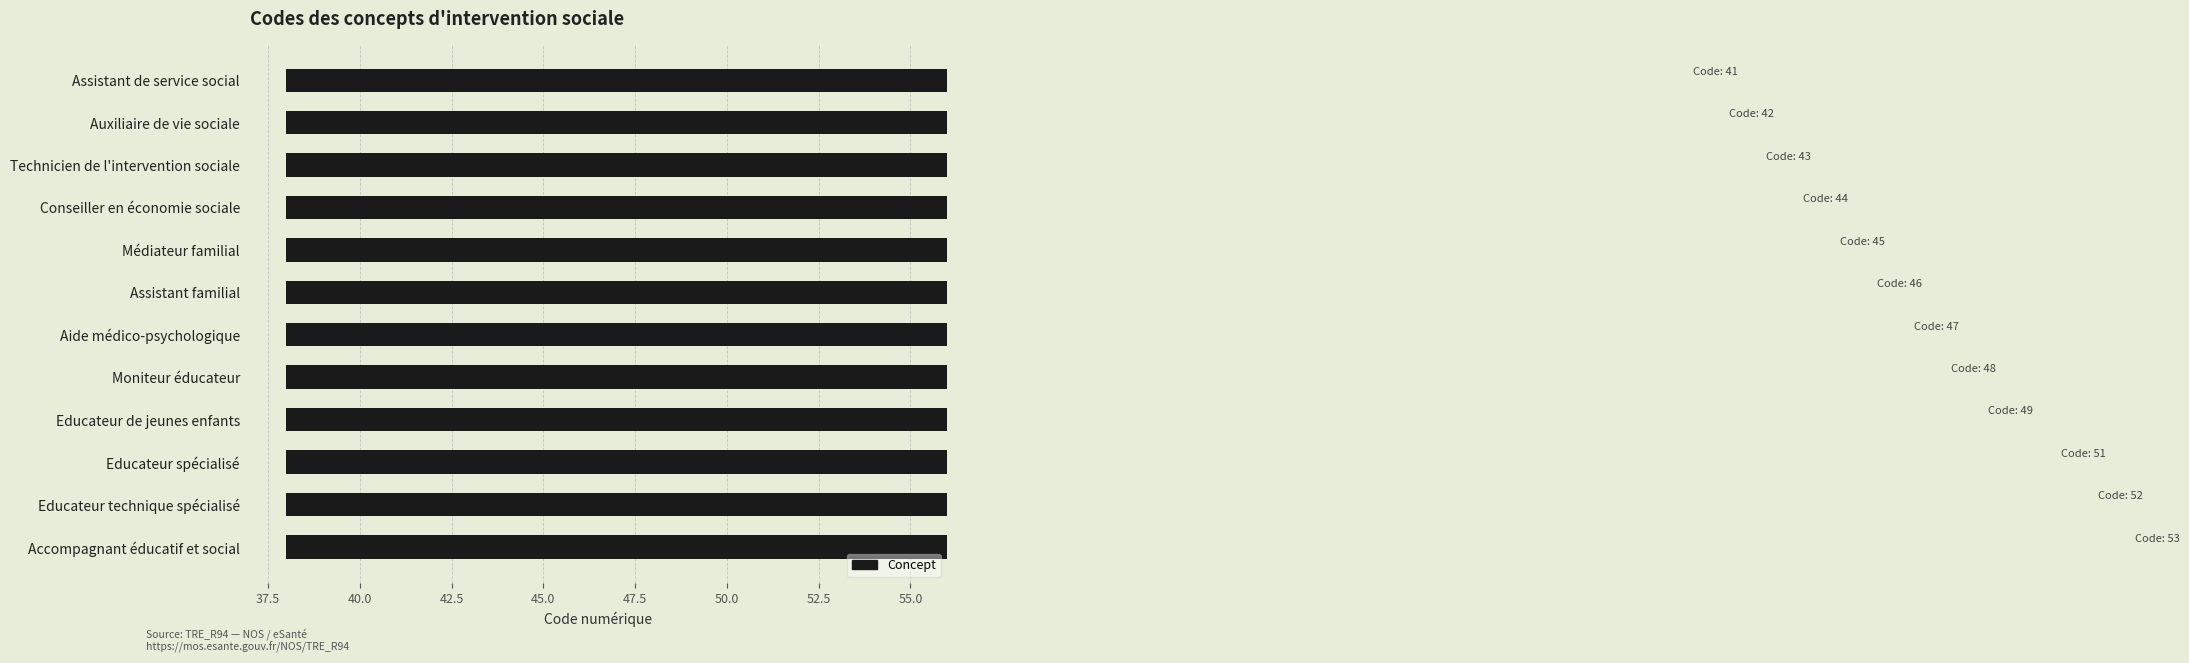

How many categories are shown in the chart?

12